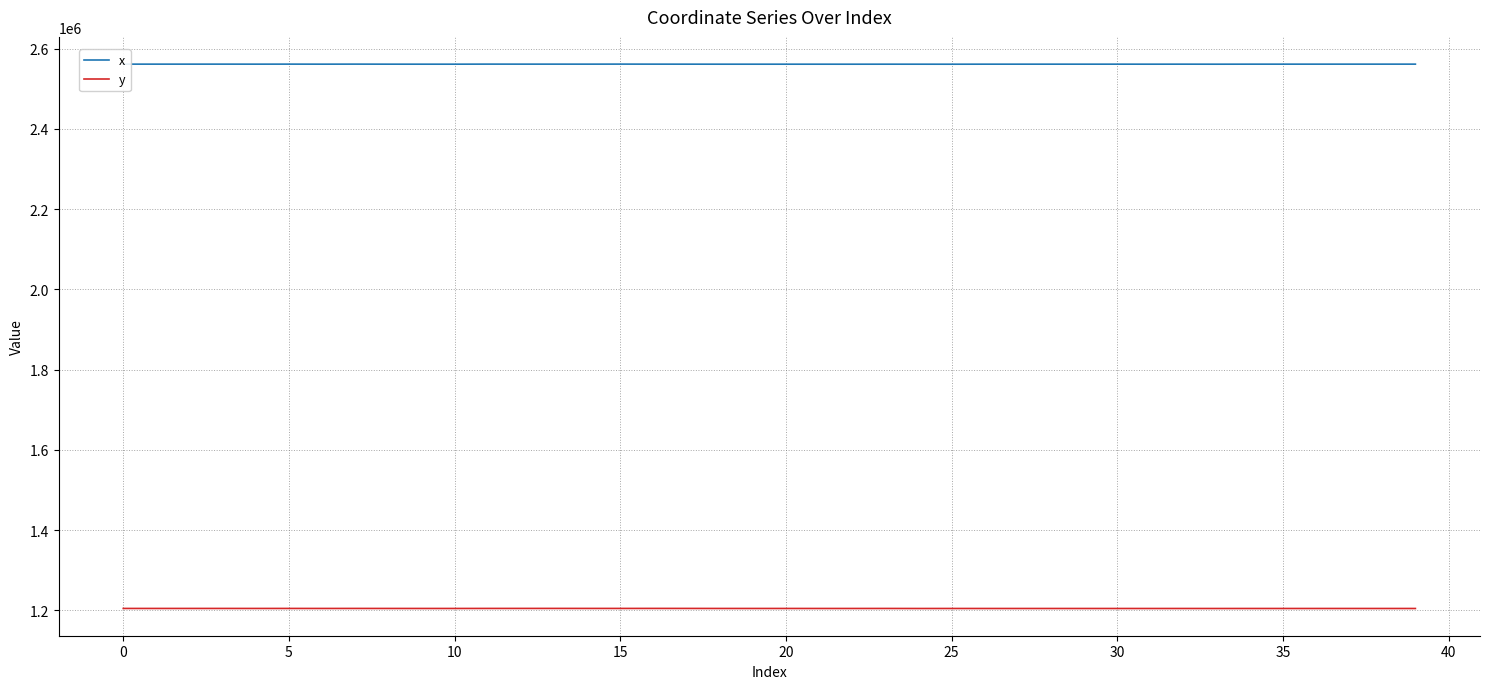

Which series has the largest total across all categories?

x